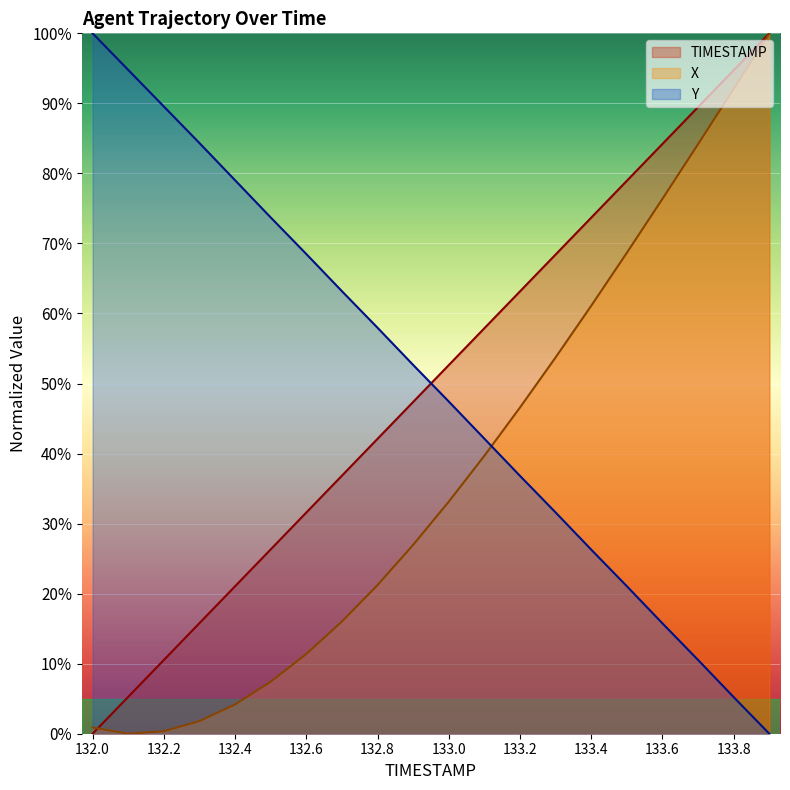

Rank the series at 132.4 from highest to lowest value.

Y, TIMESTAMP, X